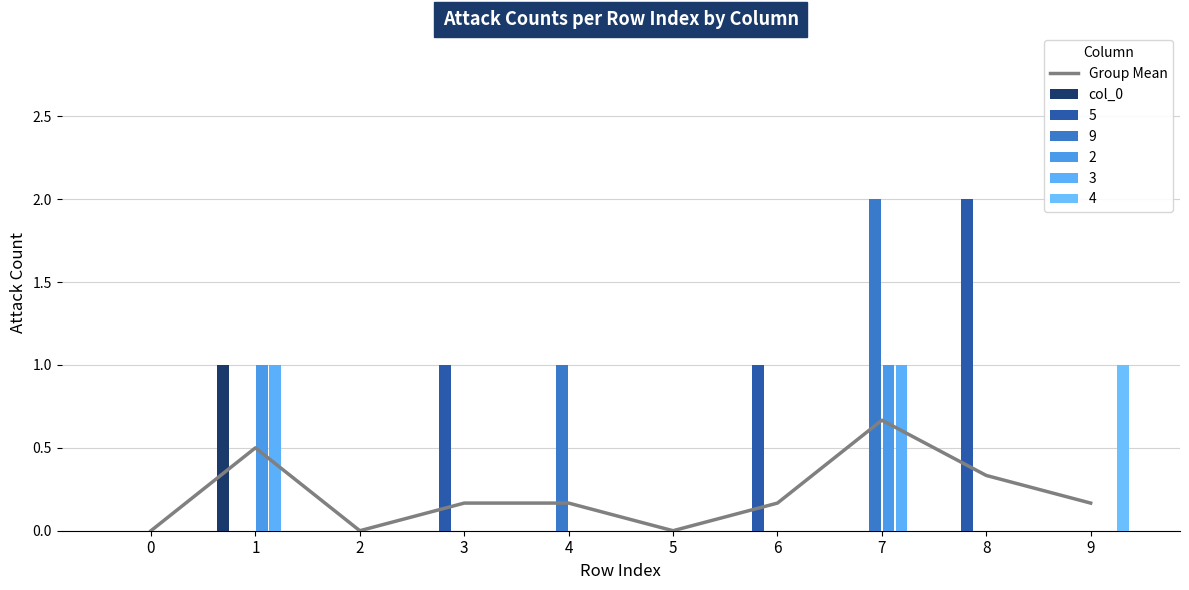

What is the sum of the col_0 values at 2 and 1?

1